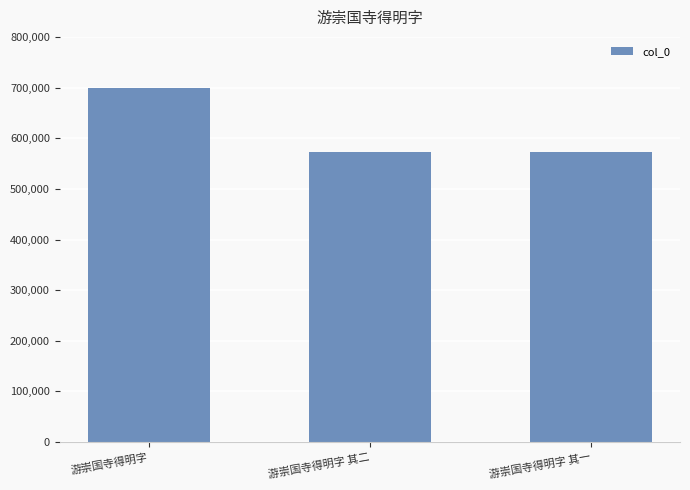

How many data points does each series have?

3